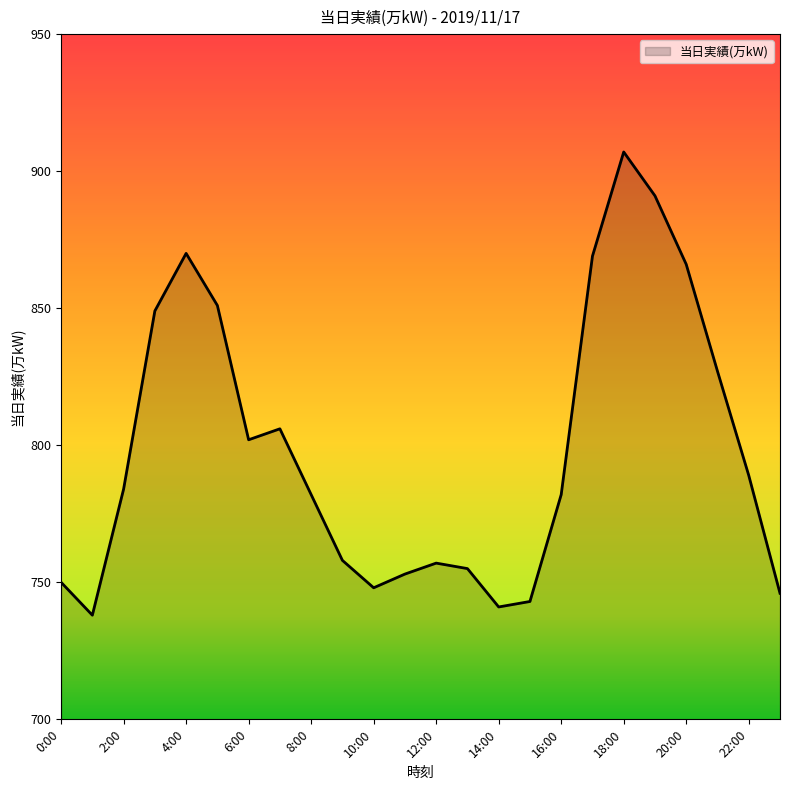

What is the greatest value displayed?

907